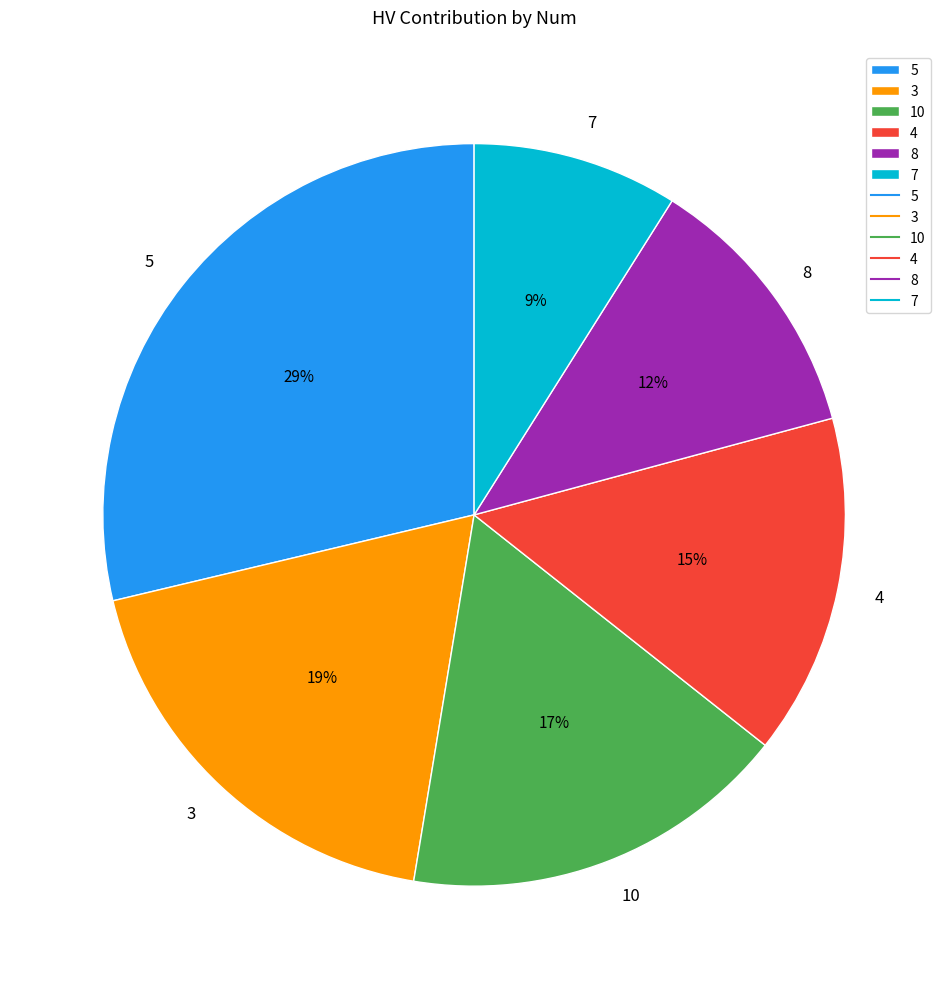

Is the sum of 4 and 7 greater than half?

No